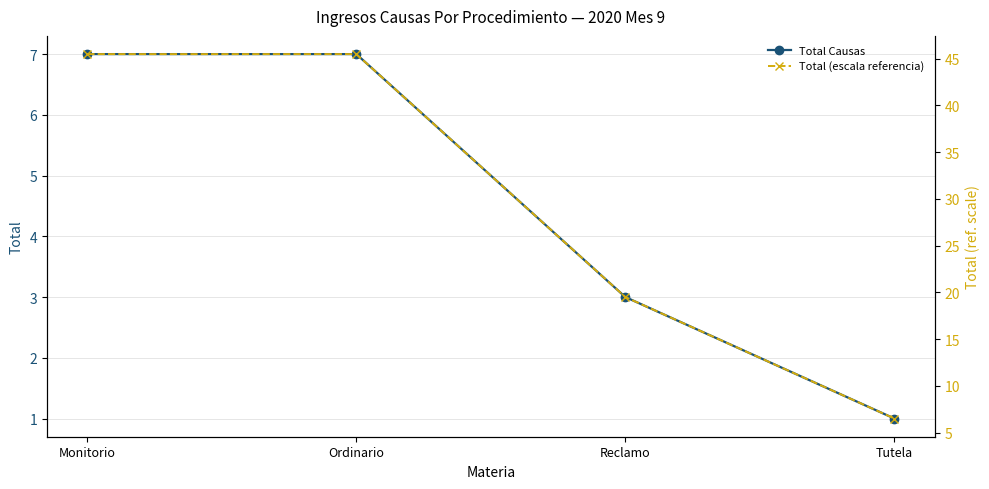

List the series in order of their overall mean, lowest first.

Total Causas, Total (escala referencia)